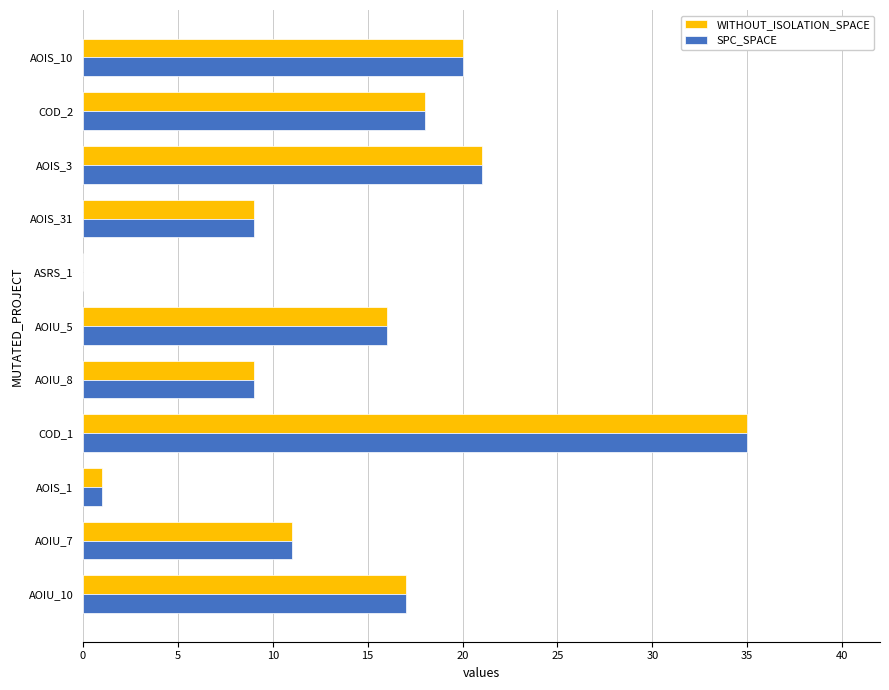

What are all the series names shown in the legend?

WITHOUT_ISOLATION_SPACE, SPC_SPACE